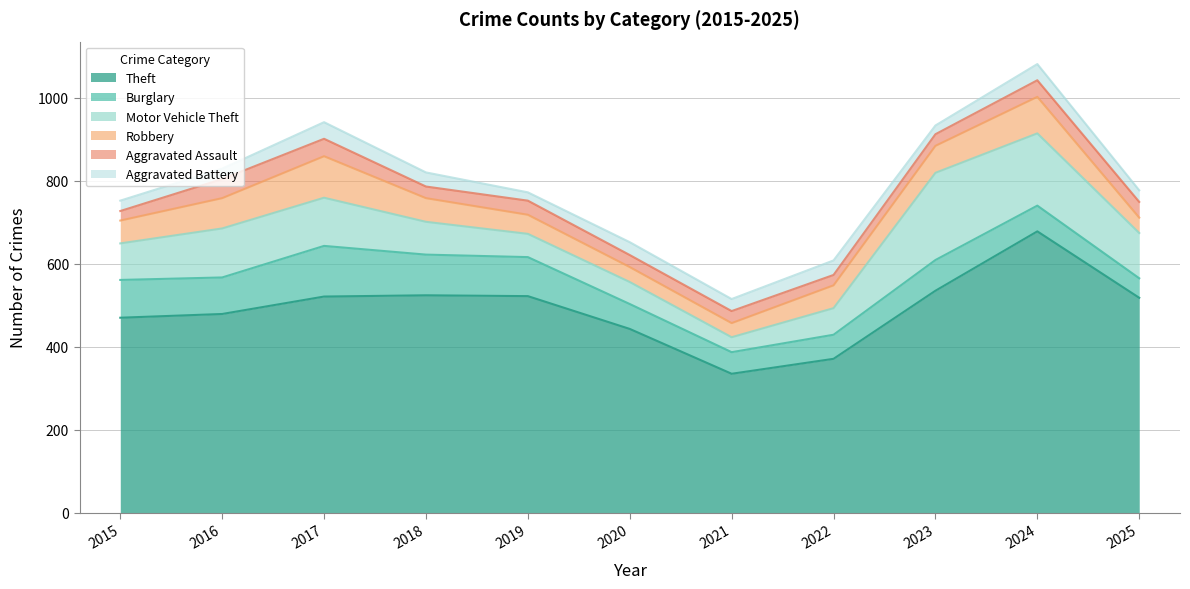

The value of Burglary at 2019 is 94. True or false?

True